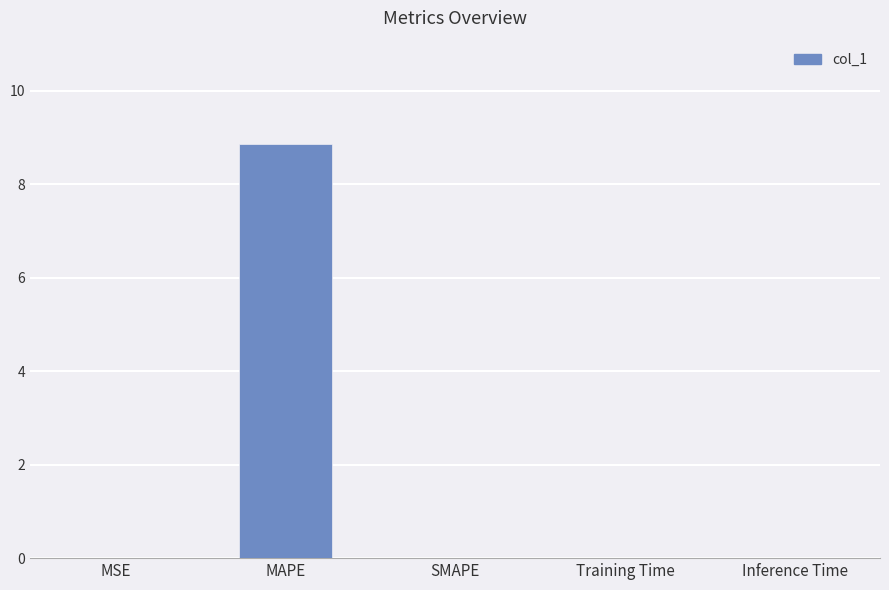

Which category has the highest value across all series?

MAPE